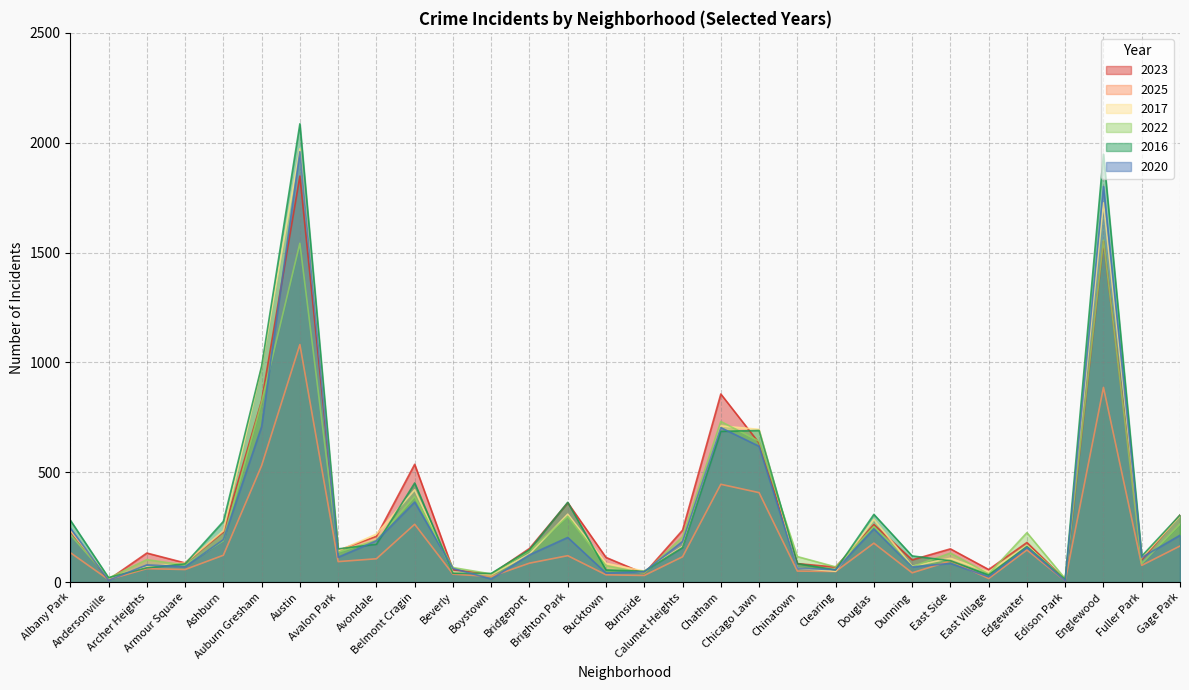

Which category has the lowest value in the 2016 series?

Edison Park